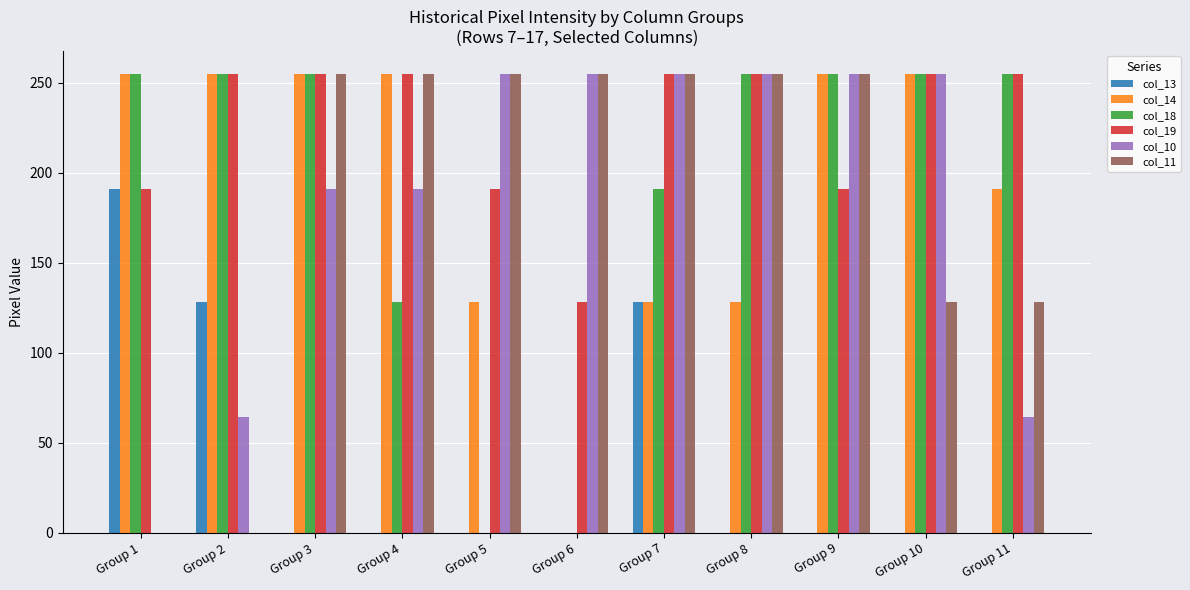

What is the maximum value shown in the chart?

255